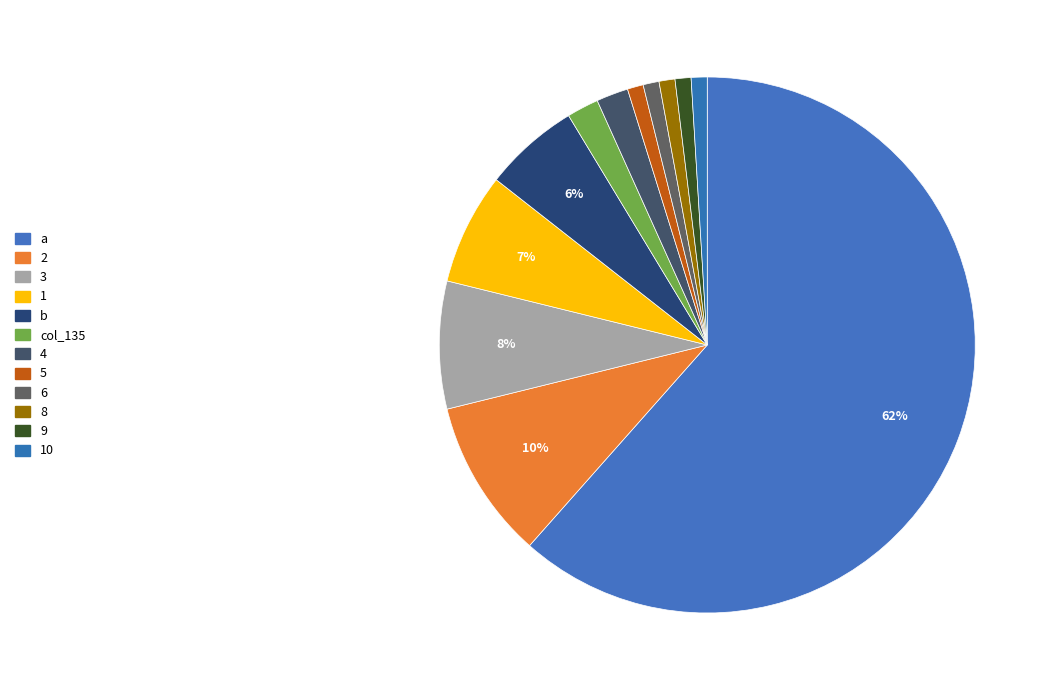

How many segments does this pie chart have?

12